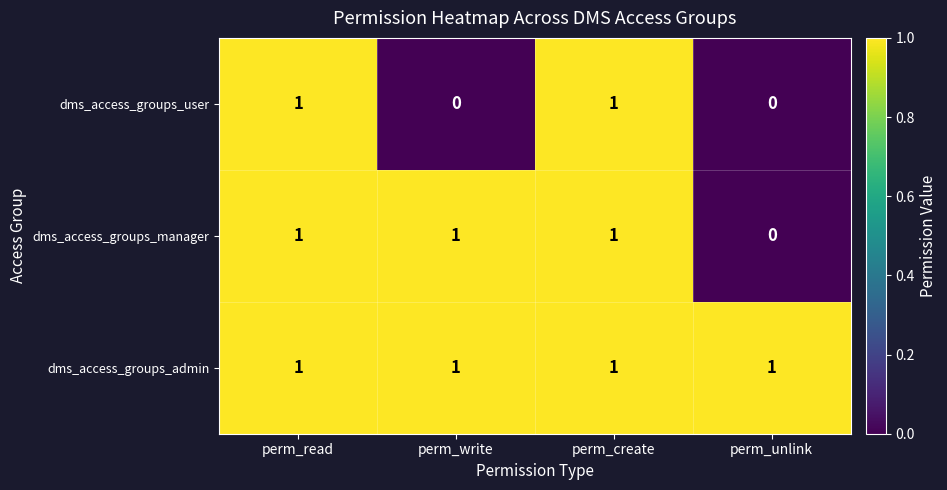

At which label does dms_access_groups_manager reach its minimum?

perm_unlink